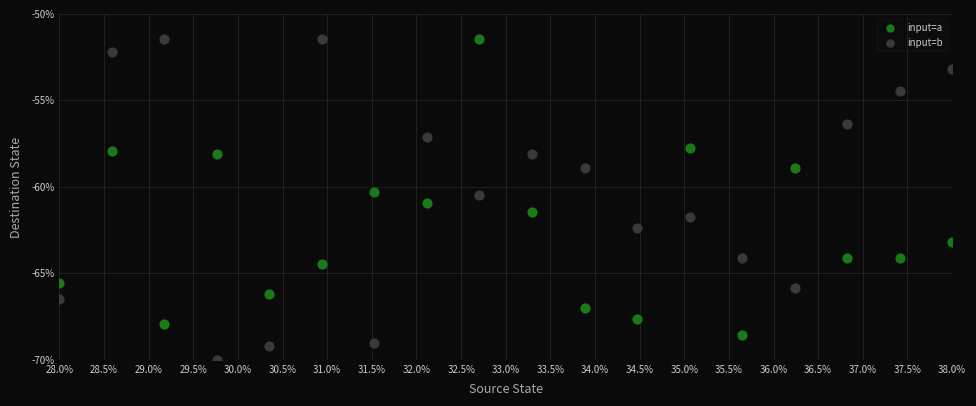

Across all data points, what is the range of Y values (max minus min)?

18.6